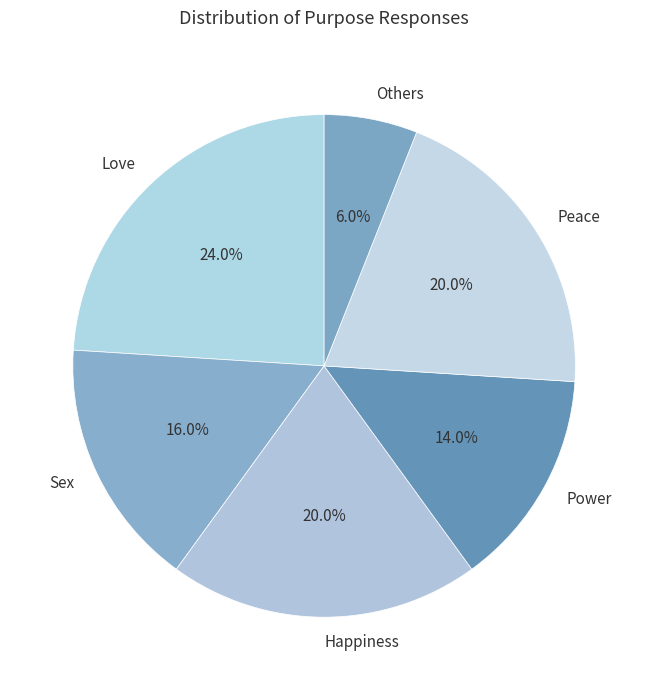

To the nearest percent, what is the combined percentage of Happiness and Love?

44%